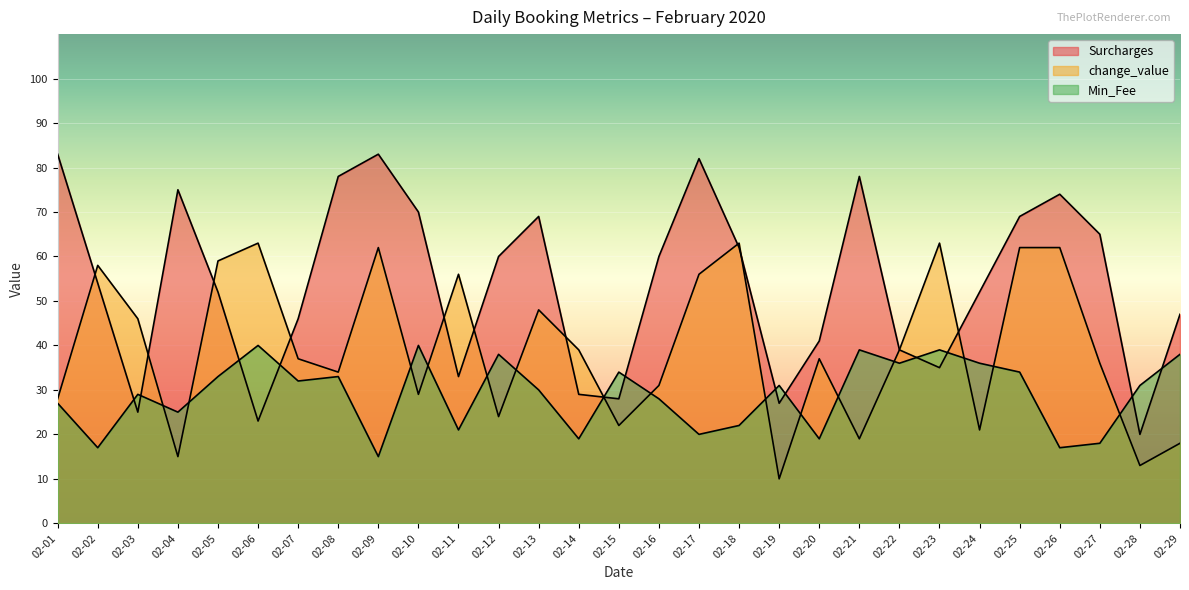

Count the number of data series in this chart.

3